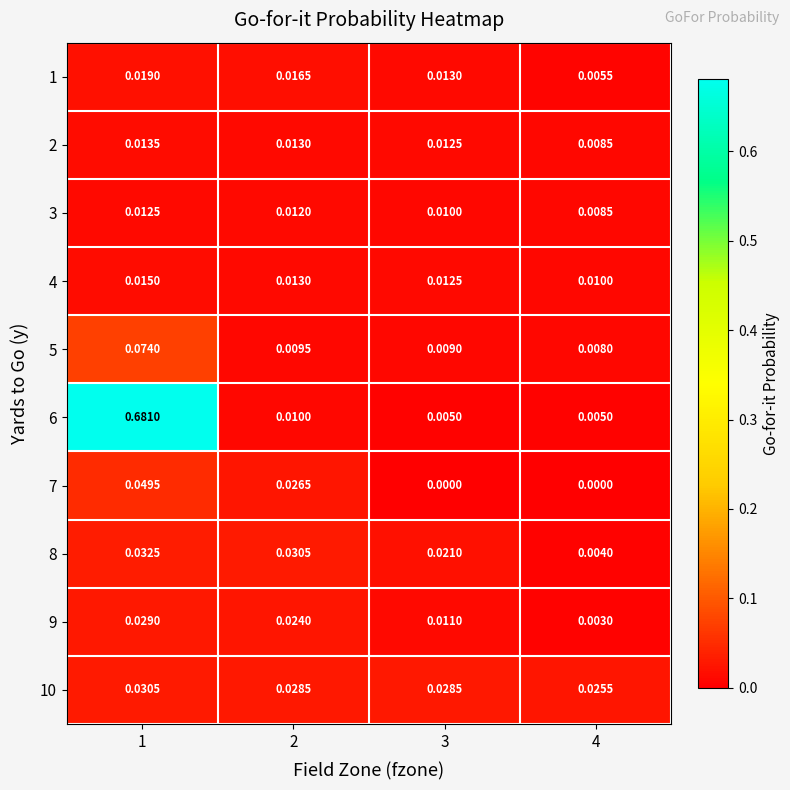

What is the total value across all series at 1?

1.0